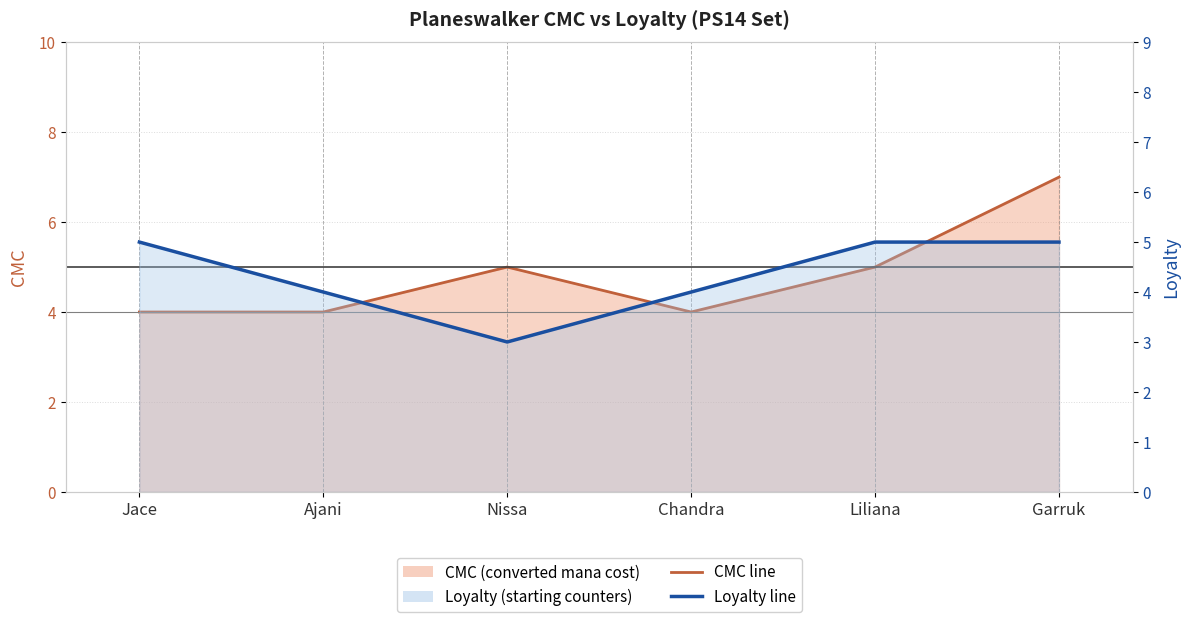

Between Garruk and Liliana, which is larger?

Garruk